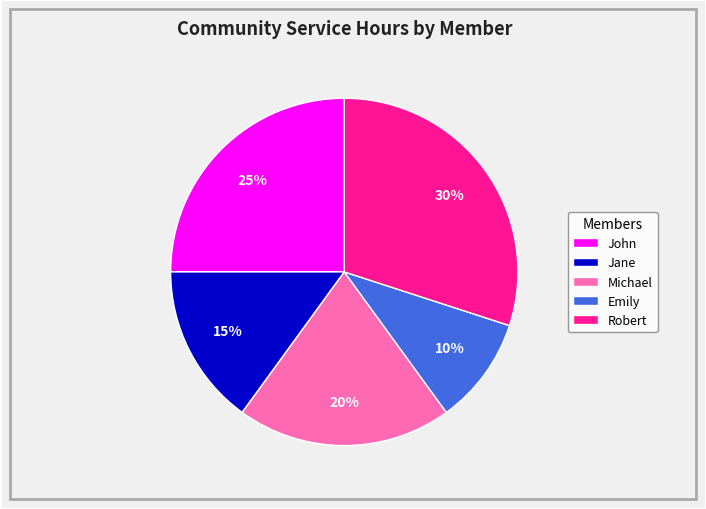

To the nearest percent, what percentage of the pie is Robert?

30%